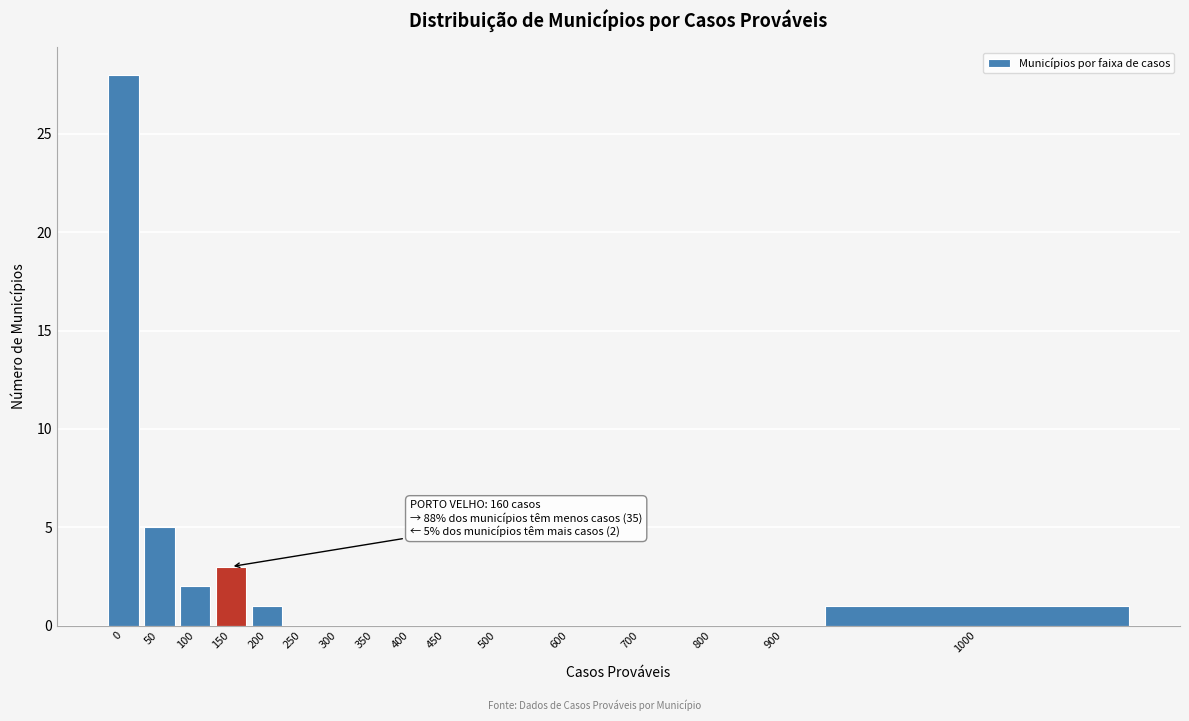

Reading left to right, list all the values displayed in this chart.

0=28	50=5	100=2	150=3	200=1	250=0	300=0	350=0	400=0	450=0	500=0	600=0	700=0	800=0	900=0	1000=1